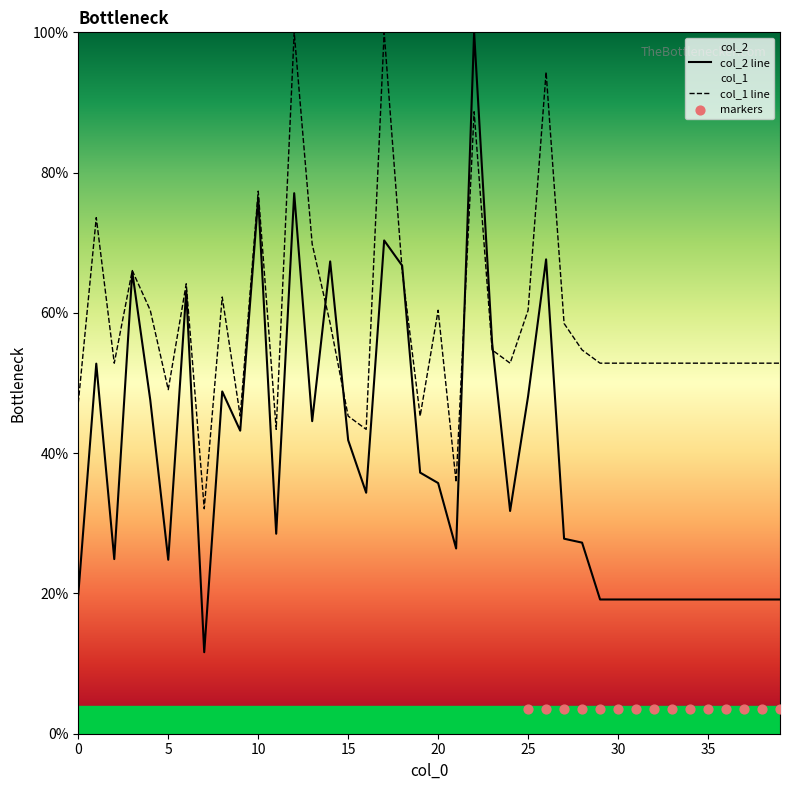

What is the total value across all series at 36?

72.0